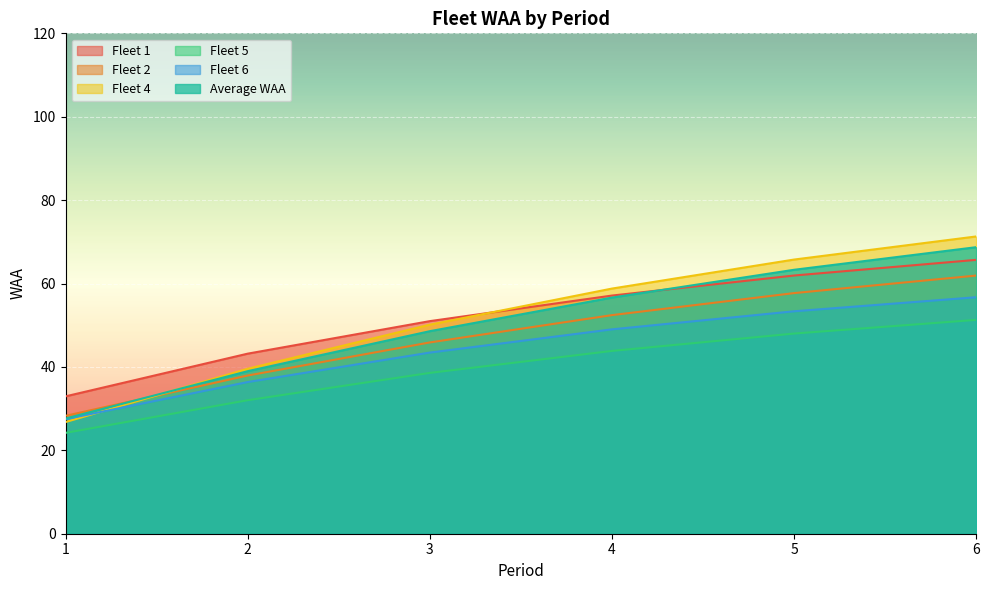

At which label does Fleet 1 first exceed 57?

4